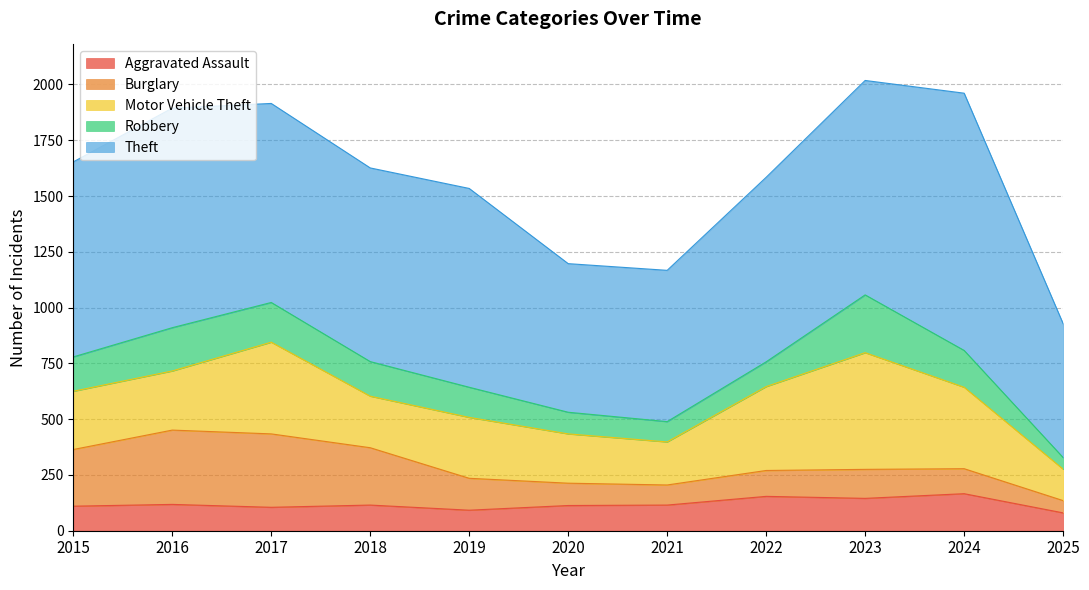

What is the sum of all Burglary values?

1919